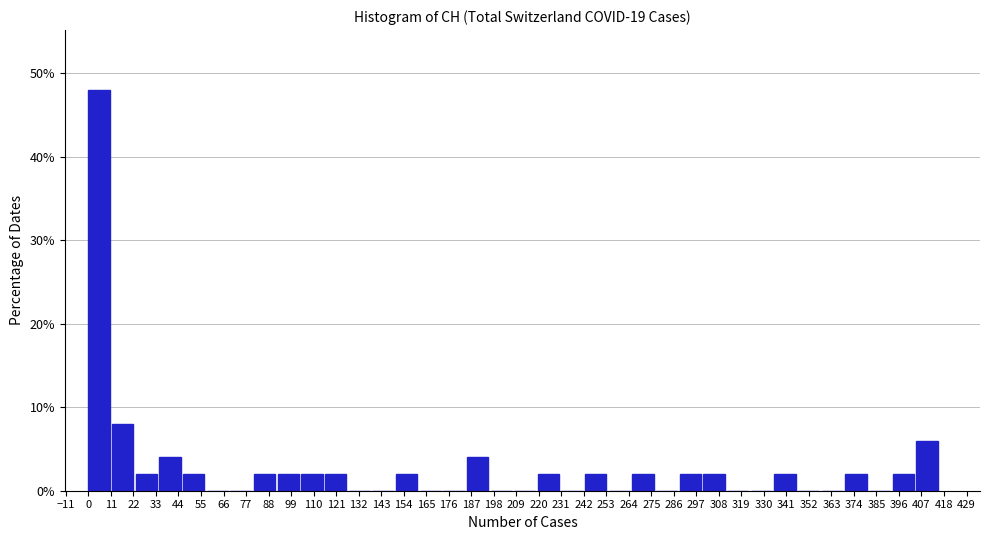

What is the height of the bar covering 288 to 300 on the x-axis? Neither the bar edges nor the heights are printed on the chart, so give them approximately, as read against the axes.

2